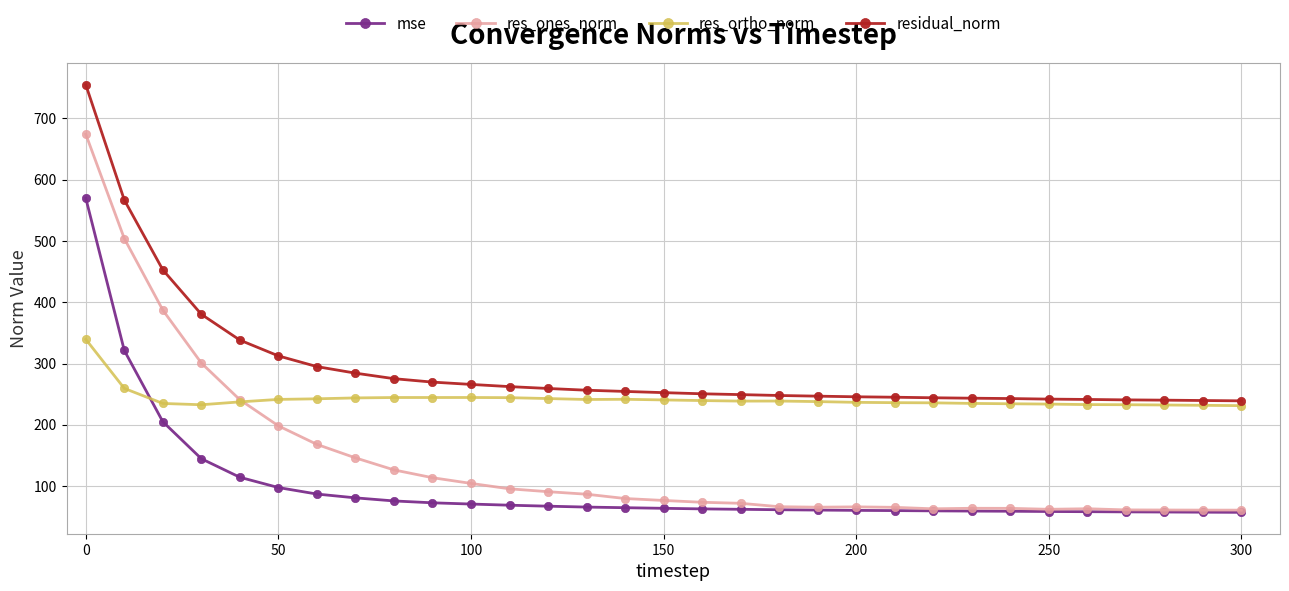

List the series in order of their peak value, lowest first.

res_ortho_norm, mse, res_ones_norm, residual_norm